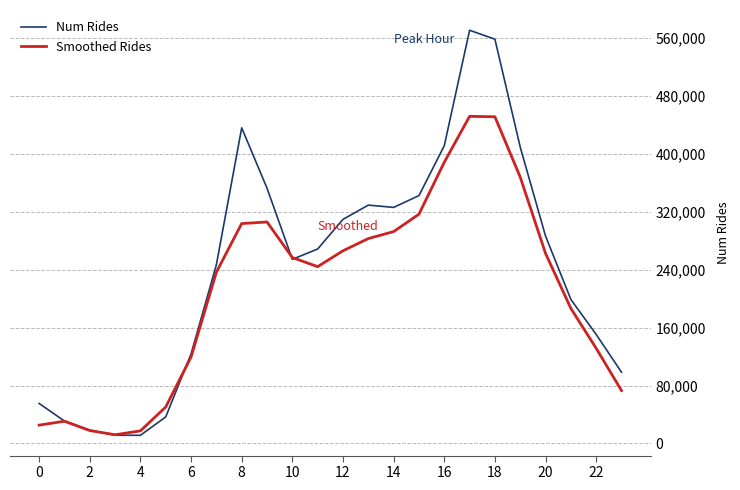

Rank the series by their maximum value, from highest to lowest.

Num Rides, Smoothed Rides